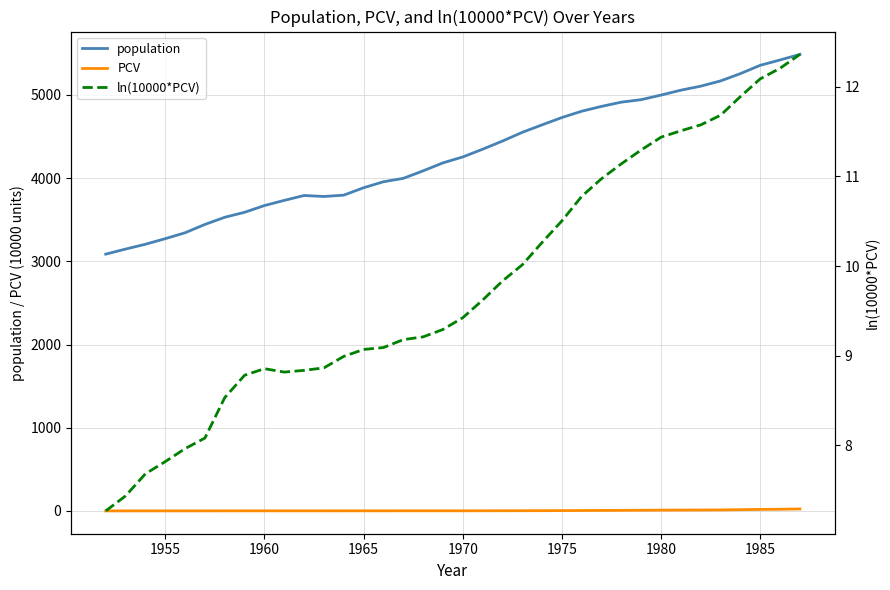

Does the chart have visible grid lines?

Yes